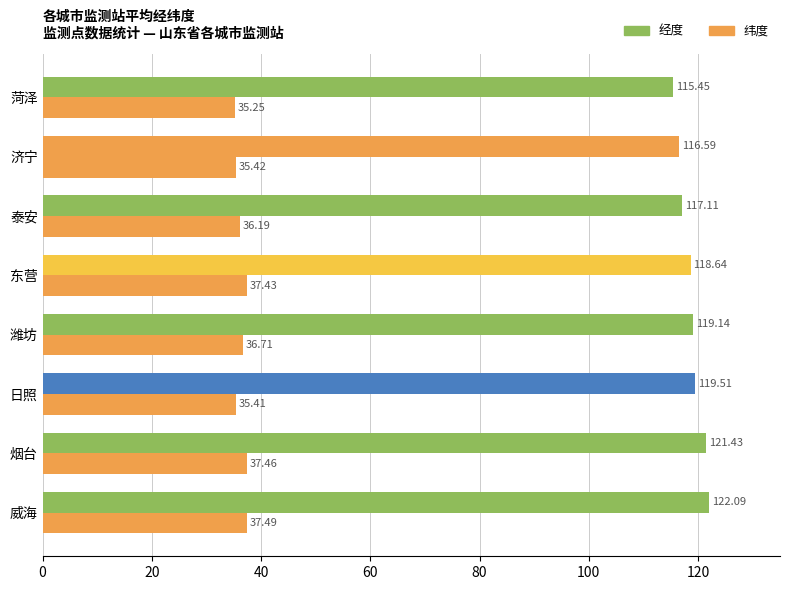

How many categories are shown in the chart?

8